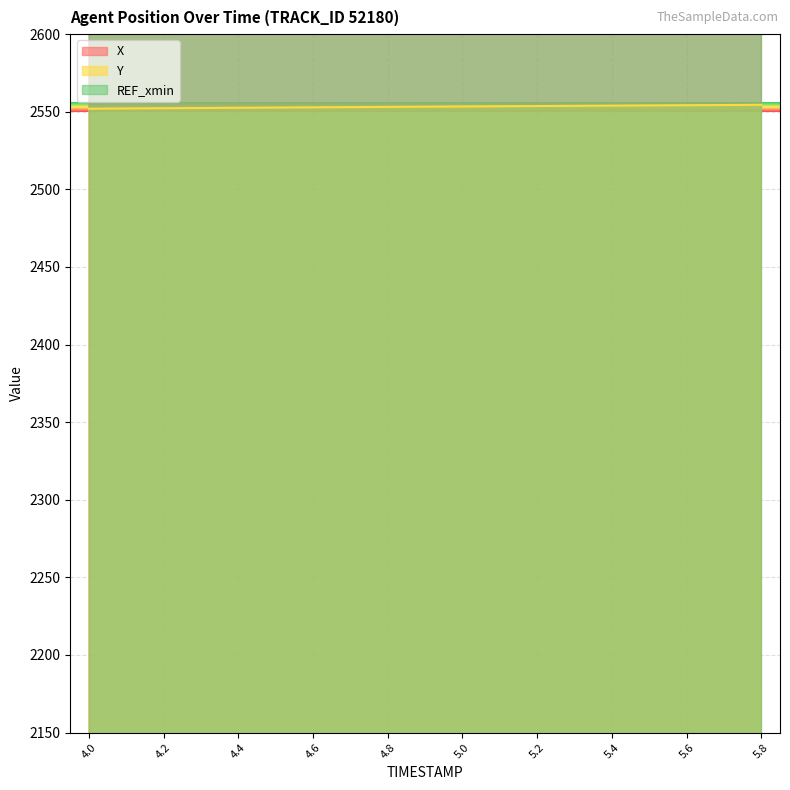

What is the difference between the X values at 5.4 and 5.1?

1.9